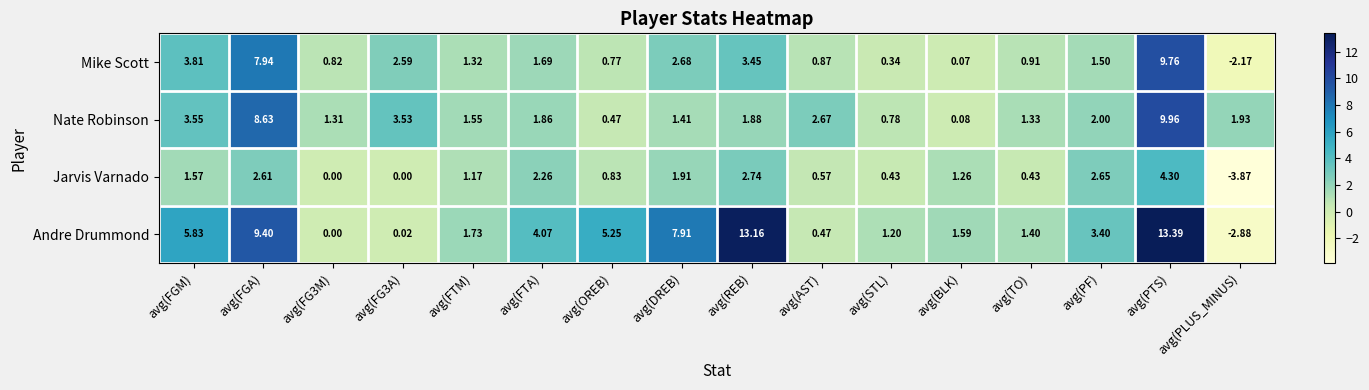

Where does the Andre Drummond series first go above 3?

avg(FGM)